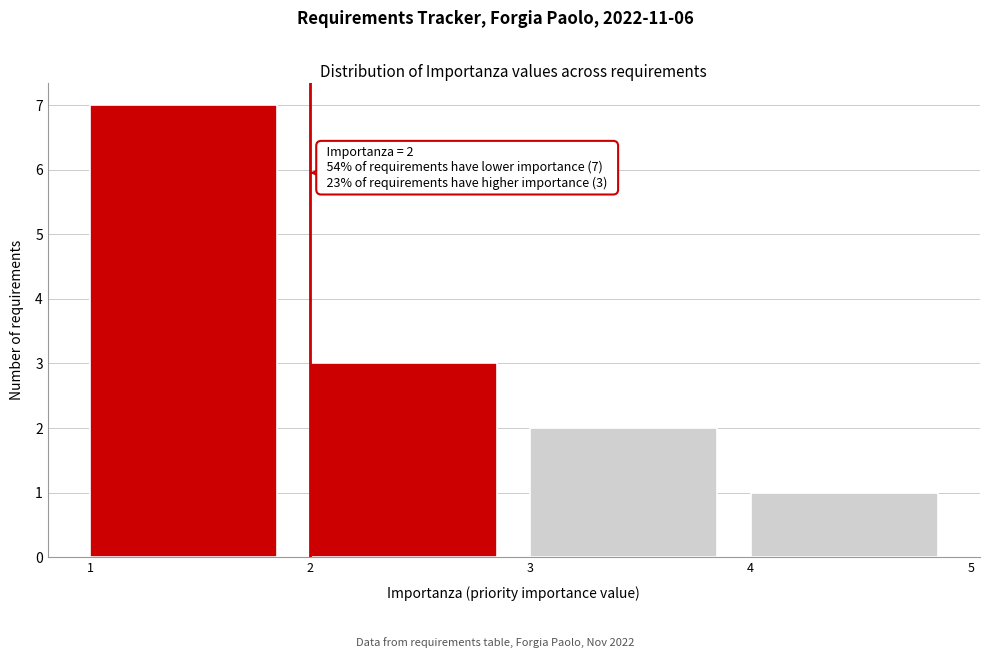

Over which range of the x-axis is the bar tallest?

1 to 2